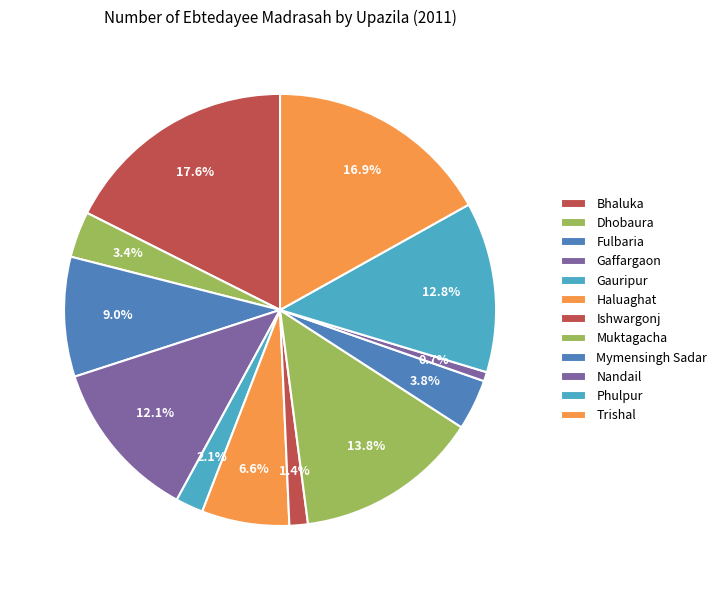

Count the number of slices in the pie.

12